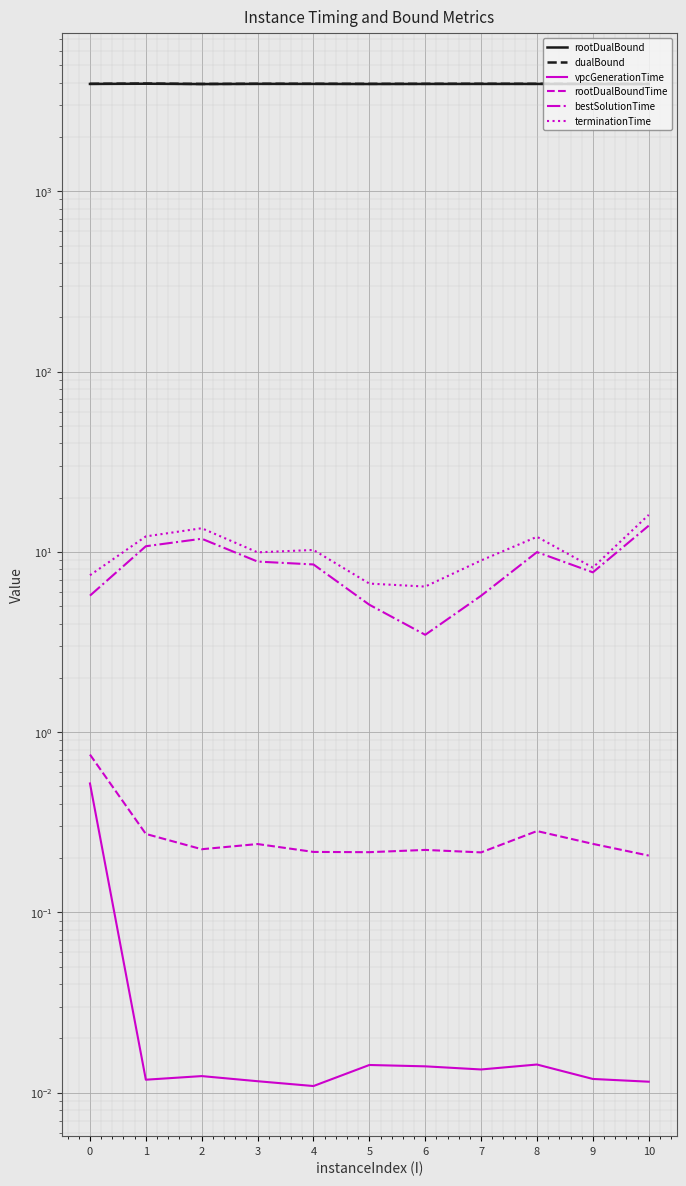

What is the value of the rootDualBoundTime point at the 1st from the left?

0.8